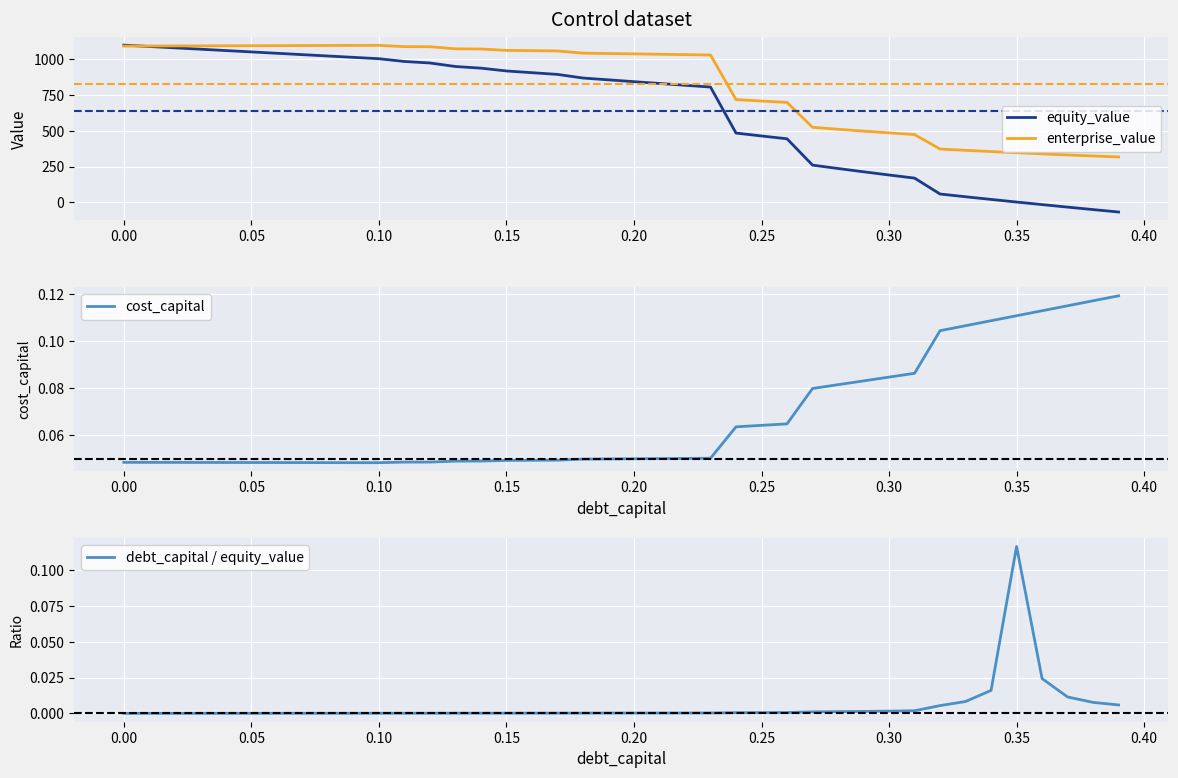

Reading left to right, what are all the values shown in this chart?

equity_value: 1096.1	1086.6	1077.1	1067.7	1058.2	1048.7	1039.2	1029.8	1020.3	1010.8	1001.4	982.1	971.7	947.1	935.7	916.0	904.1	892.1	866.8	854.2	841.6	829.0	816.5	803.9	483.4	463.3	443.5	260.2	236.6	213.7	191.4	169.7	58.9	39.9	21.2	3.0	-14.8	-32.3	-49.5	-66.4
enterprise_value: 1089.3	1089.9	1090.4	1090.9	1091.5	1092.0	1092.5	1093.1	1093.6	1094.1	1094.7	1085.4	1085.0	1070.4	1069.0	1059.3	1057.4	1055.5	1040.1	1037.5	1035.0	1032.4	1029.8	1027.3	716.8	706.7	696.9	523.6	510.0	497.1	484.8	473.1	372.3	363.3	354.7	346.4	338.6	331.1	323.9	317.0
cost_capital: 0.0	0.0	0.0	0.0	0.0	0.0	0.0	0.0	0.0	0.0	0.0	0.0	0.0	0.0	0.0	0.0	0.0	0.0	0.0	0.0	0.0	0.0	0.1	0.1	0.1	0.1	0.1	0.1	0.1	0.1	0.1	0.1	0.1	0.1	0.1	0.1	0.1	0.1	0.1	0.1
debt_capital / equity_value: 0.0	0.0	0.0	0.0	0.0	0.0	0.0	0.0	0.0	0.0	0.0	0.0	0.0	0.0	0.0	0.0	0.0	0.0	0.0	0.0	0.0	0.0	0.0	0.0	0.0	0.0	0.0	0.0	0.0	0.0	0.0	0.0	0.0	0.0	0.0	0.1	0.0	0.0	0.0	0.0